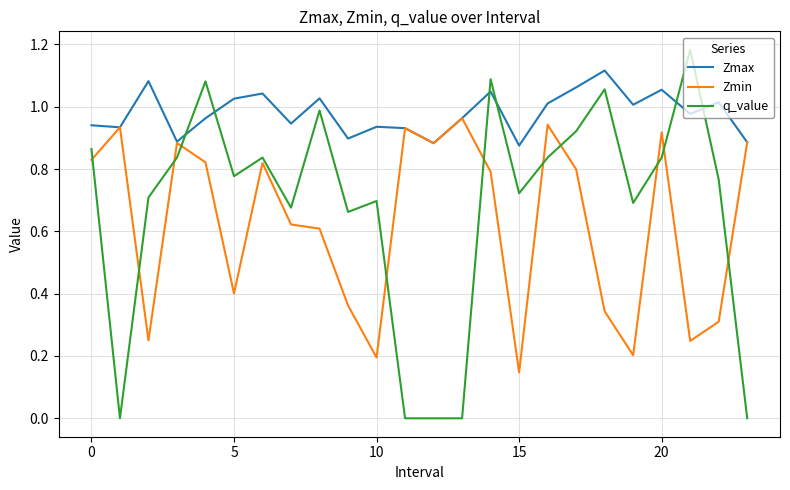

Which series has the largest range (max minus min)?

q_value